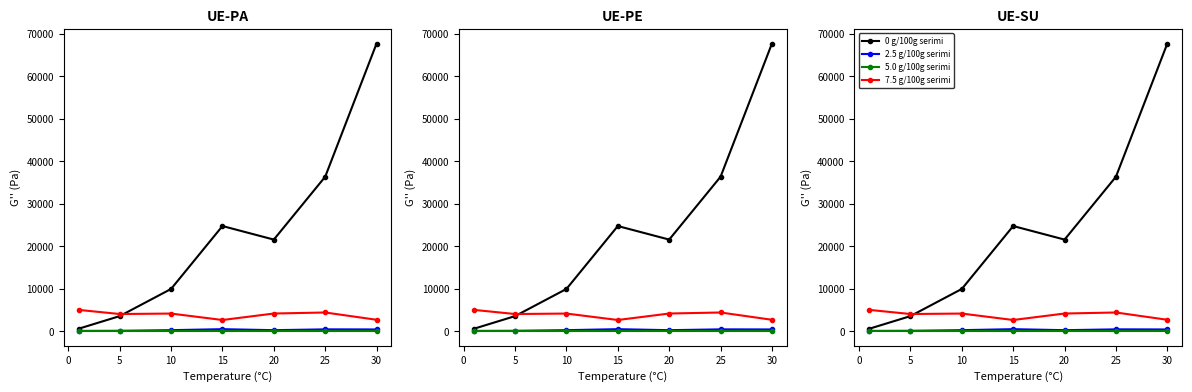

Is the value of 0 g/100g serimi at 5 greater than the value of 5.0 g/100g serimi at 15?

Yes